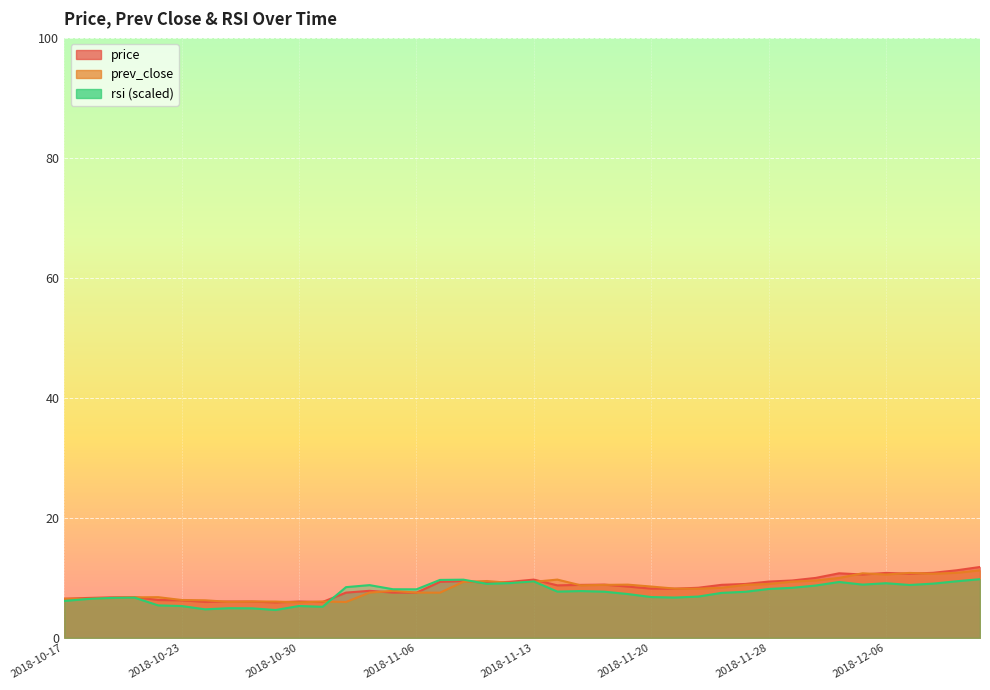

Which series ends up on top after the final intersection of rsi and prev_close?

prev_close